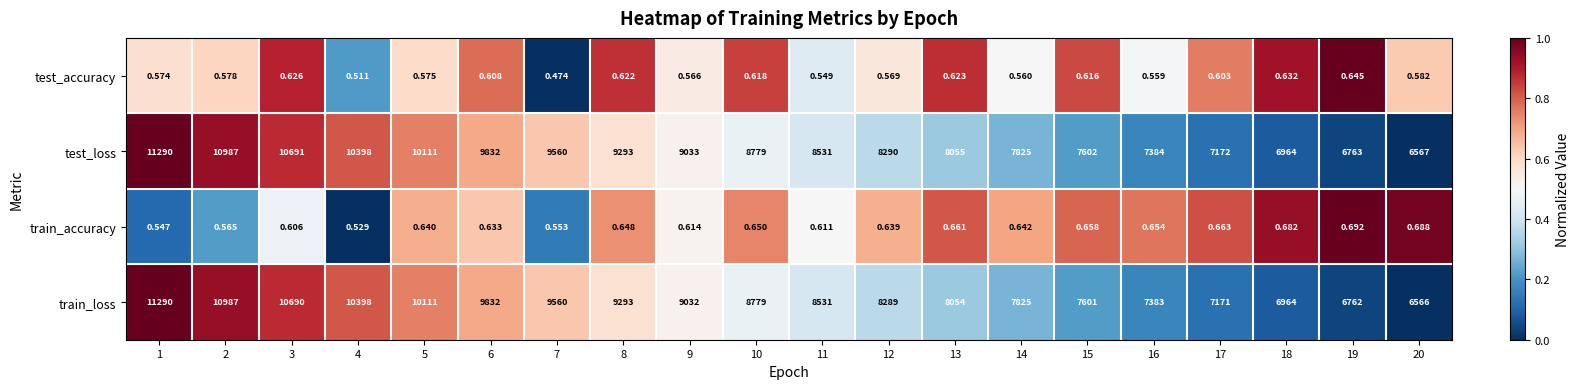

Is the value of train_accuracy at 4 greater than the value of train_loss at 3?

No